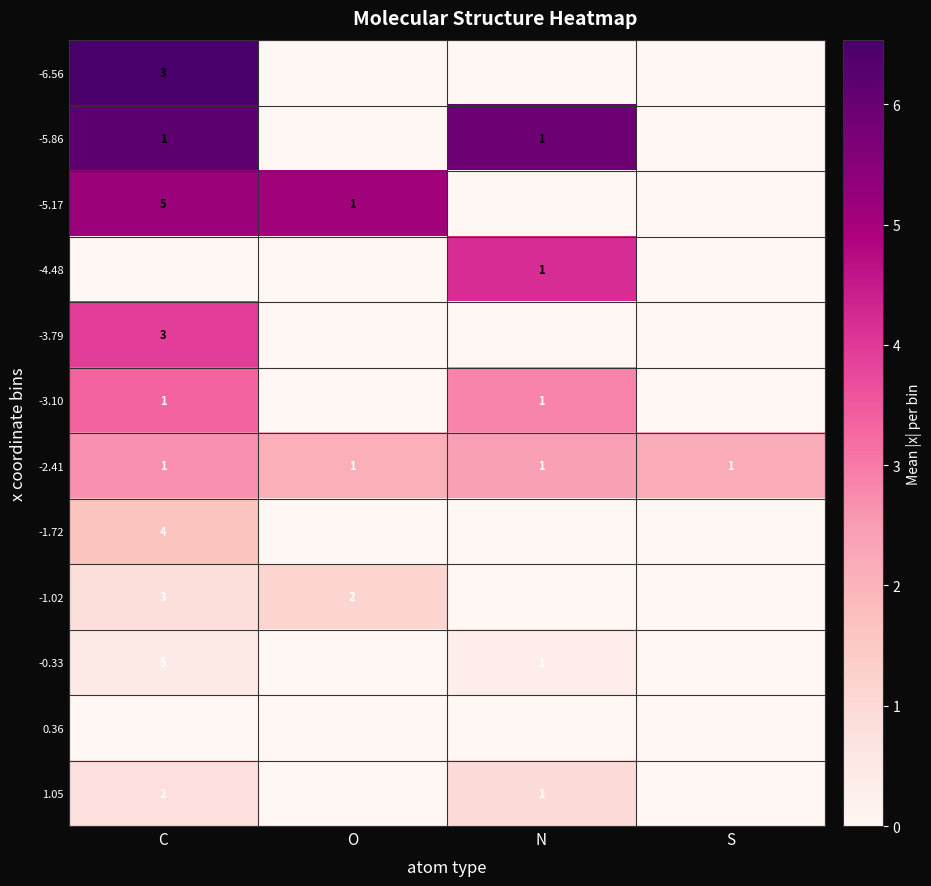

Between N and C, which is larger?

C